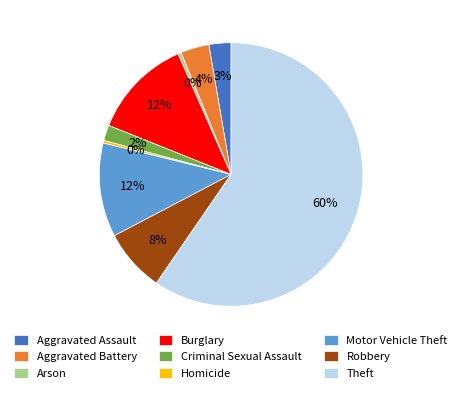

What percentage is the Criminal Sexual Assault slice, to the nearest percent?

2%